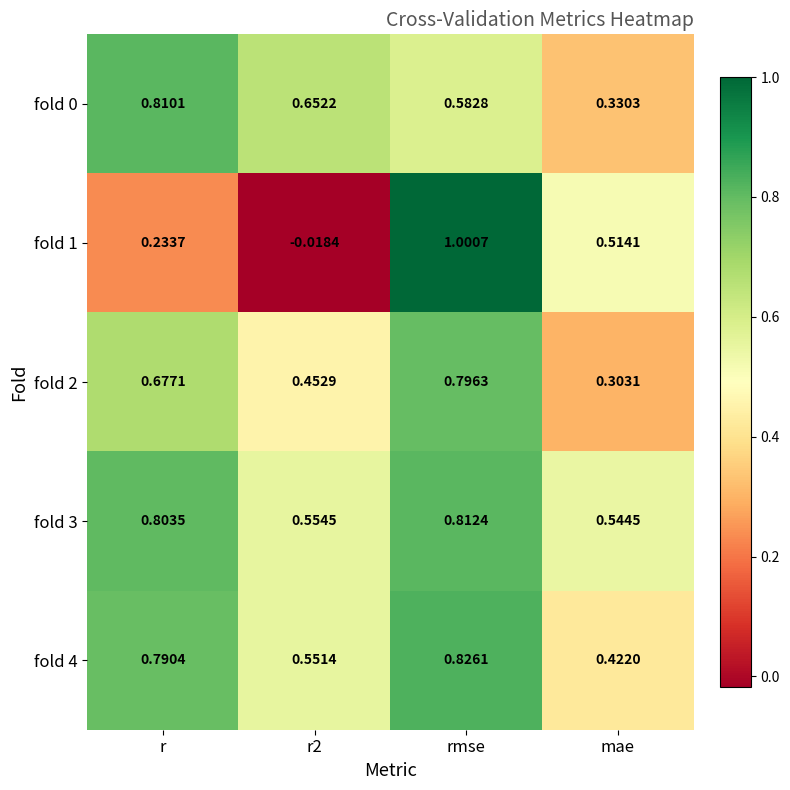

At which label does fold 3 reach its minimum?

mae